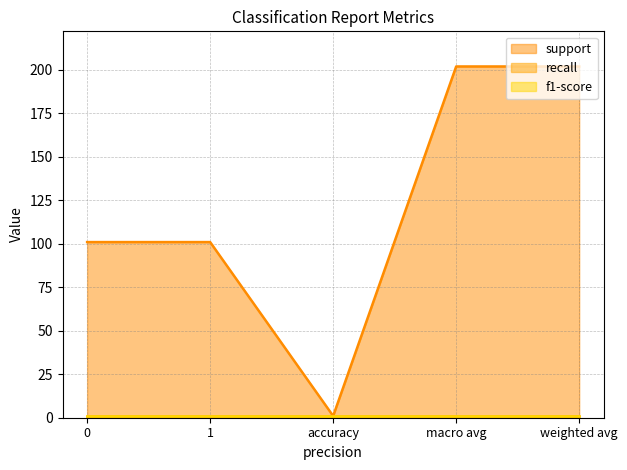

Count the support values in the range 101 to 202.

4